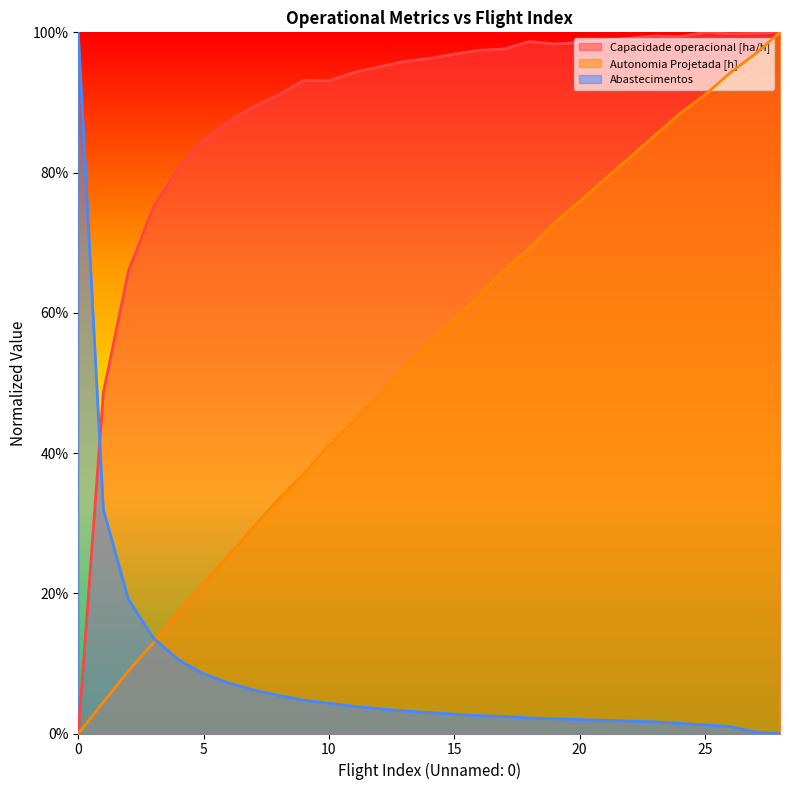

Rank the series at 15 from highest to lowest value.

Capacidade operacional [ha/h], Autonomia Projetada [h], Abastecimentos